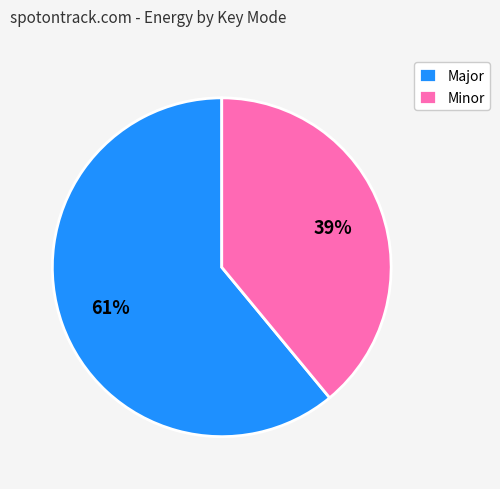

Which slice is the smallest?

Minor